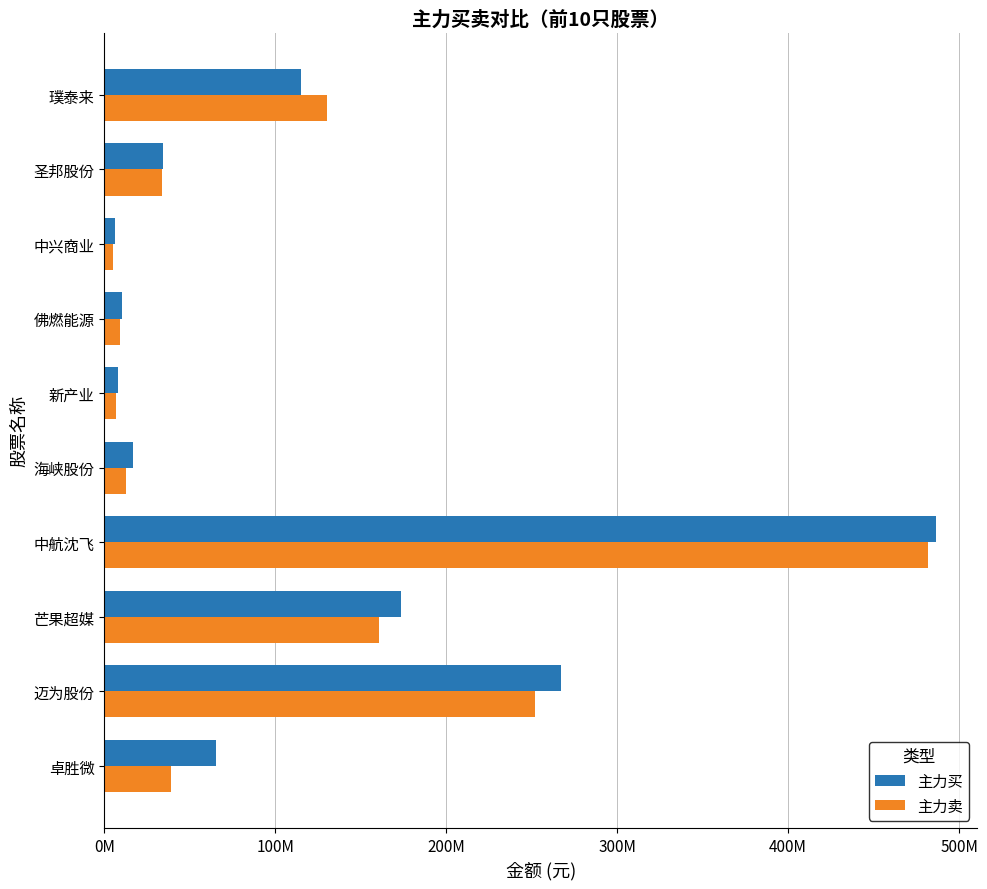

What are all the series names shown in the legend?

主力买, 主力卖